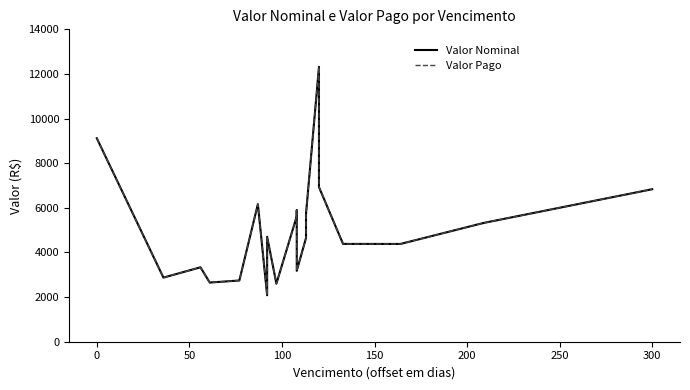

What is the difference between the maximum and minimum values in the Valor Nominal series?

10238.7